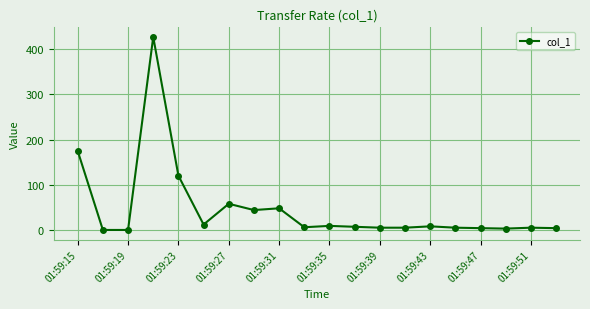

What is the maximum value shown in the chart?

426.8